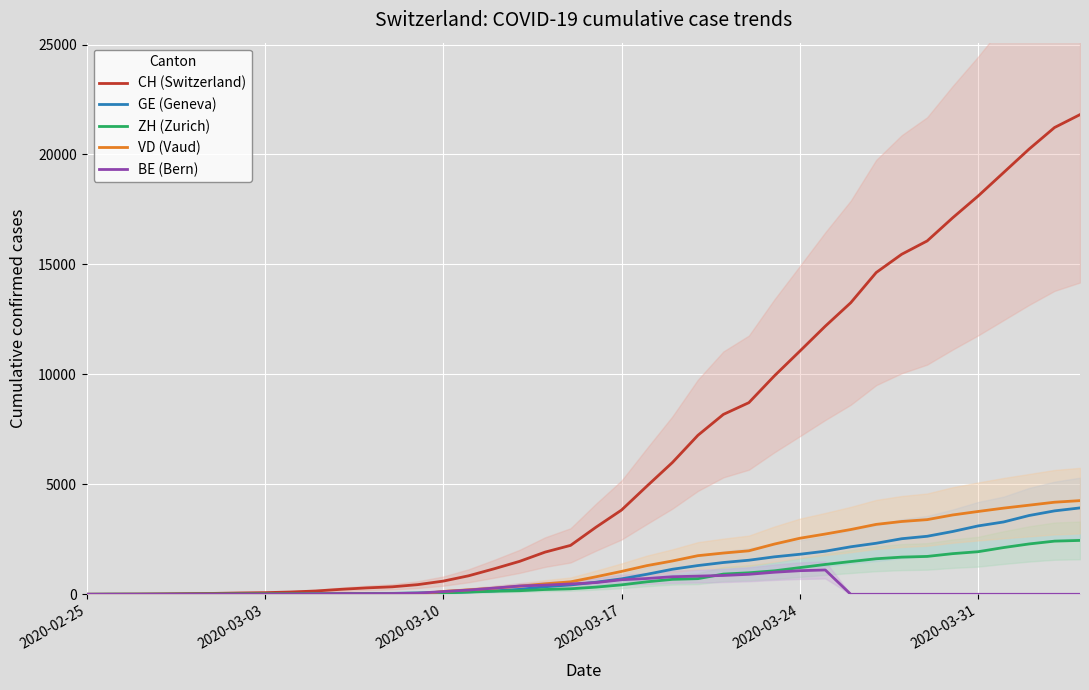

What is the difference between the maximum and minimum values in the CH (Switzerland) series?

21812